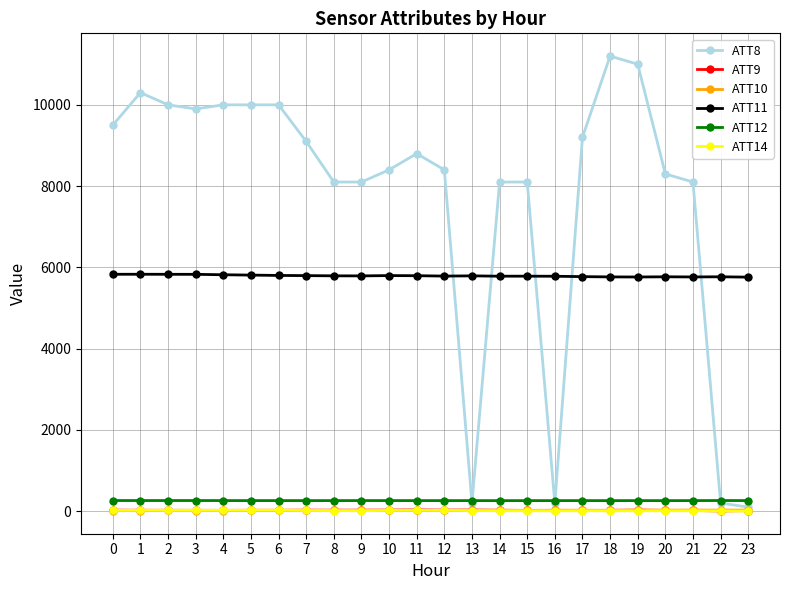

What are all the series names shown in the legend?

ATT8, ATT9, ATT10, ATT11, ATT12, ATT14